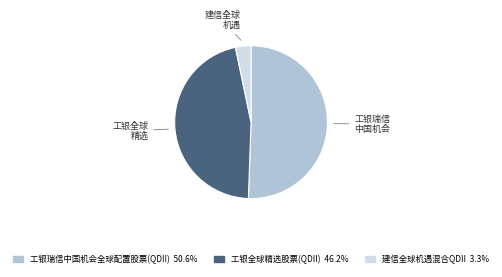

Between 工银瑞信中国机会全球配置股票(QDII) and 工银全球精选股票(QDII), which is larger?

工银瑞信中国机会全球配置股票(QDII)